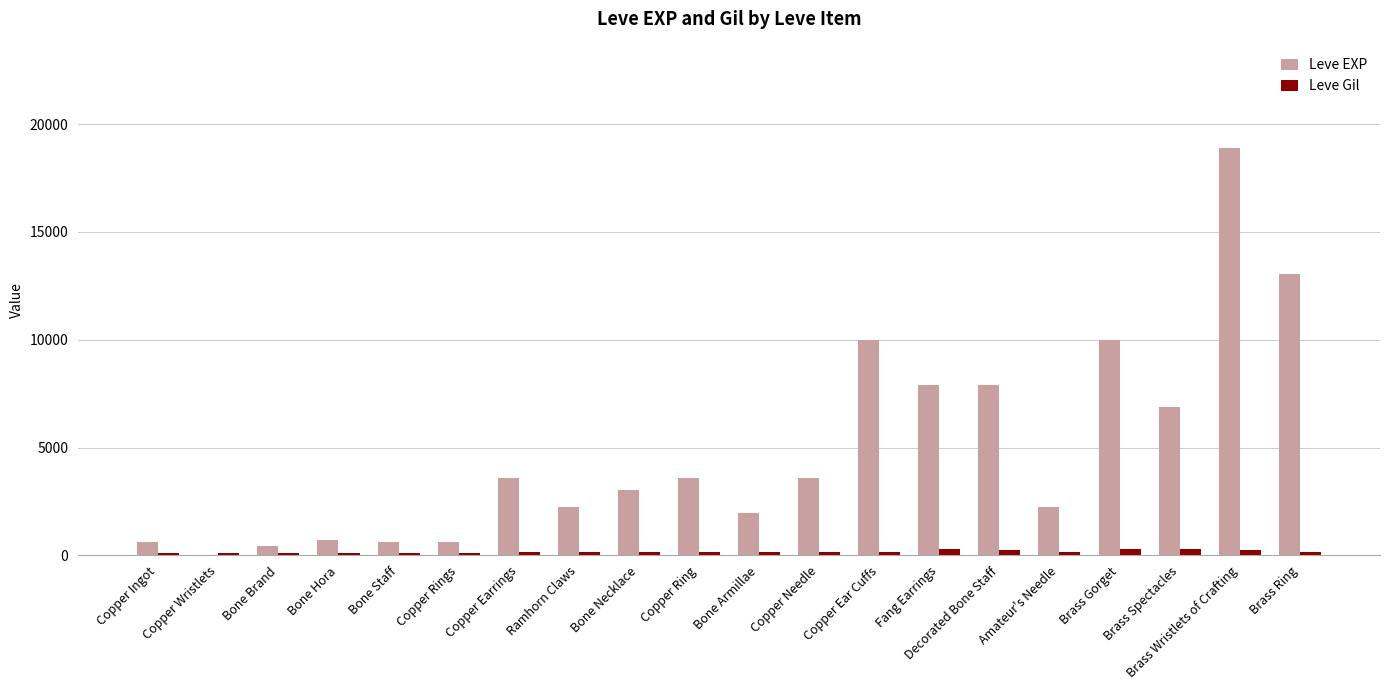

Are the bars grouped side by side (vs. stacked)?

Yes